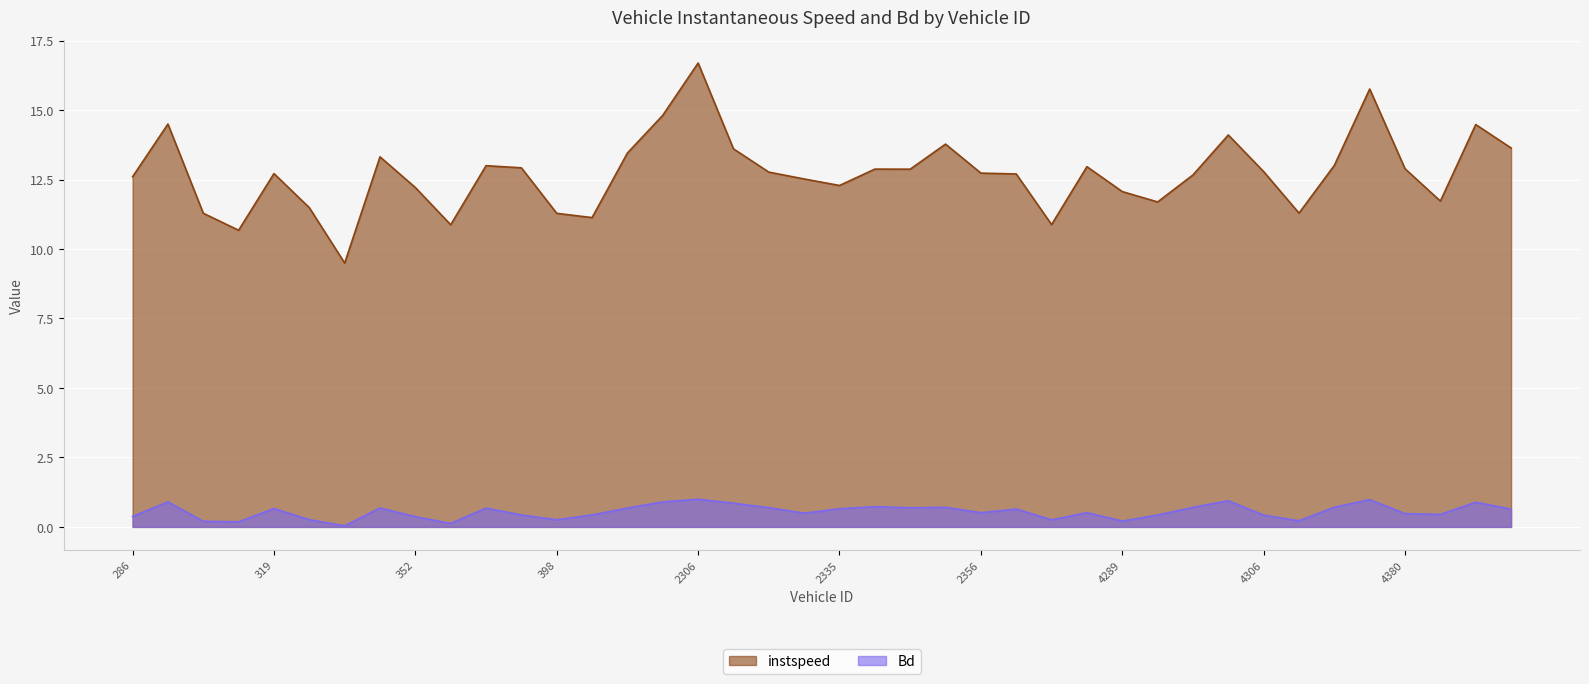

What is the spread (max minus min) of values at 6199?

13.0